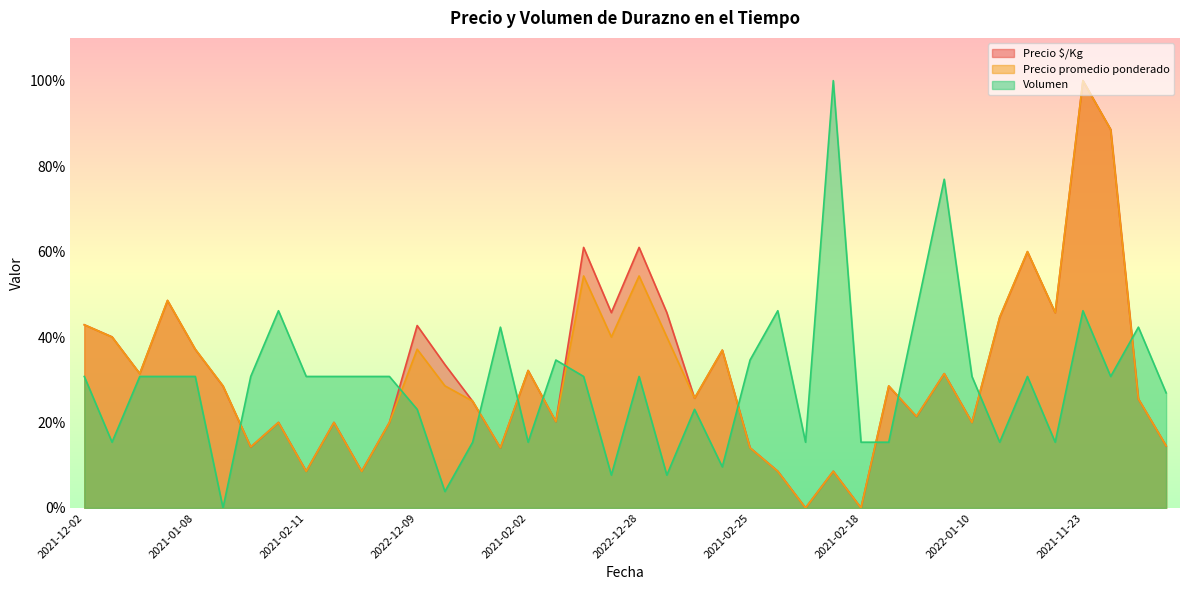

Which series ends up on top after the final intersection of Volumen and Precio $/Kg?

Volumen